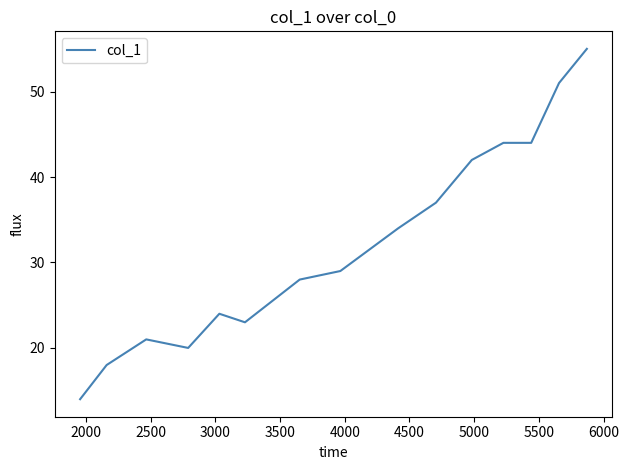

What is the minimum value shown in the chart?

14